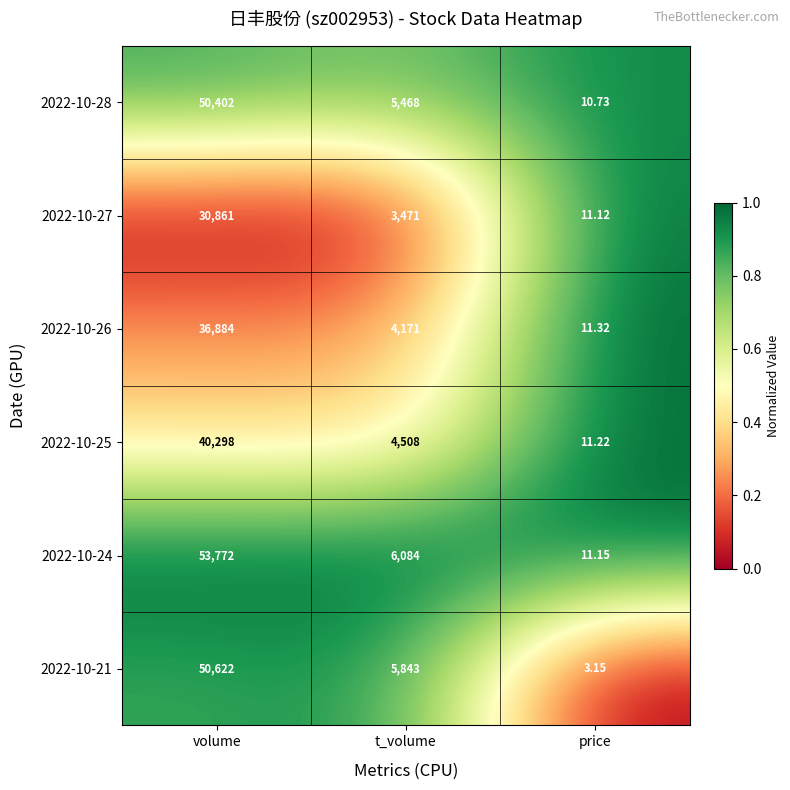

At which label does 2022-10-26 first exceed 4171?

volume